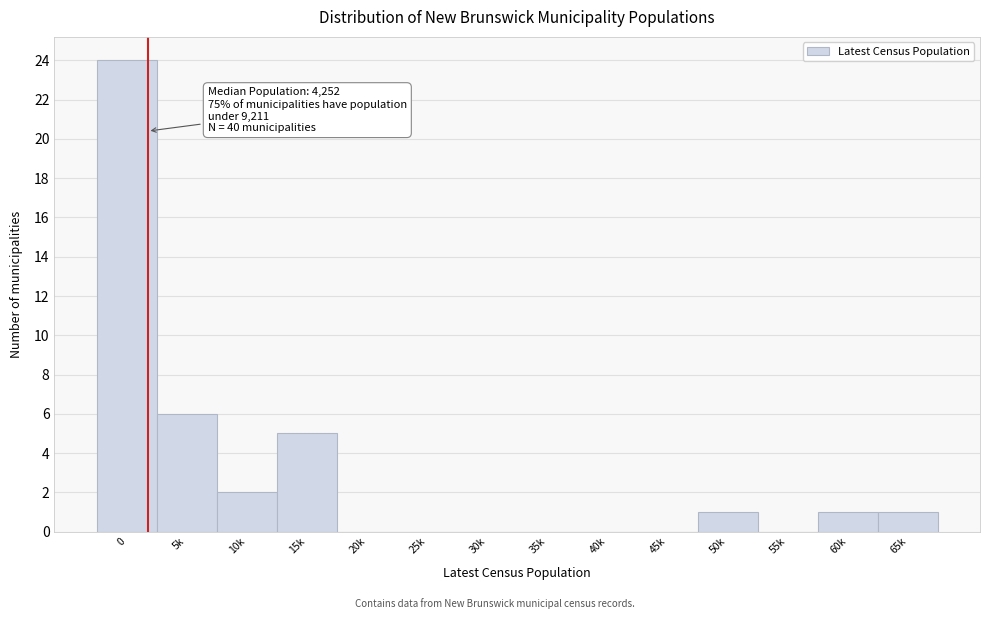

Reading left to right, list all the values displayed in this chart.

0=24	5k=6	10k=2	15k=5	20k=0	25k=0	30k=0	35k=0	40k=0	45k=0	50k=1	55k=0	60k=1	65k=1